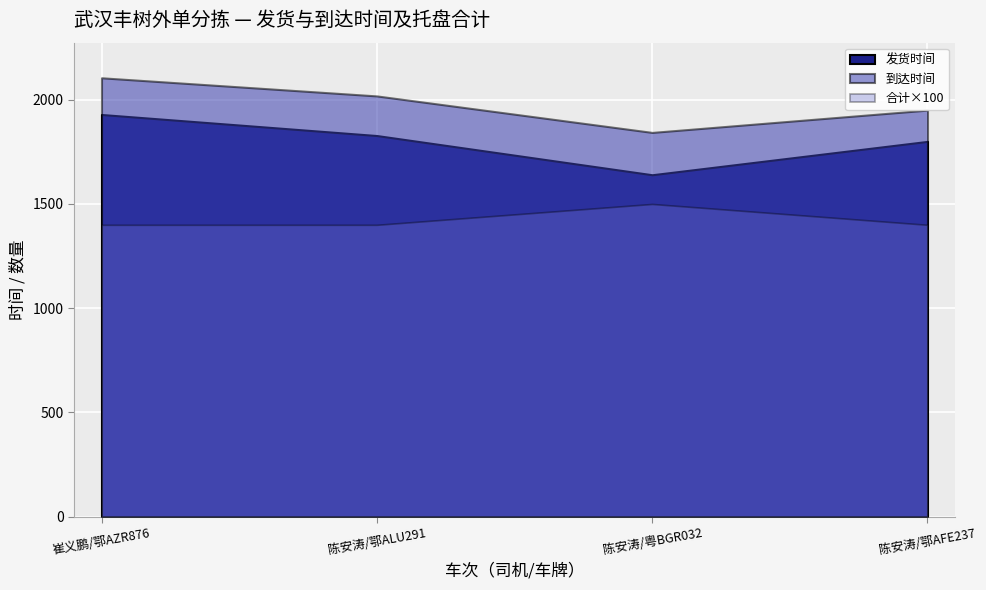

What is the difference between the maximum and minimum values in the 托盘数量（盘） series?

1